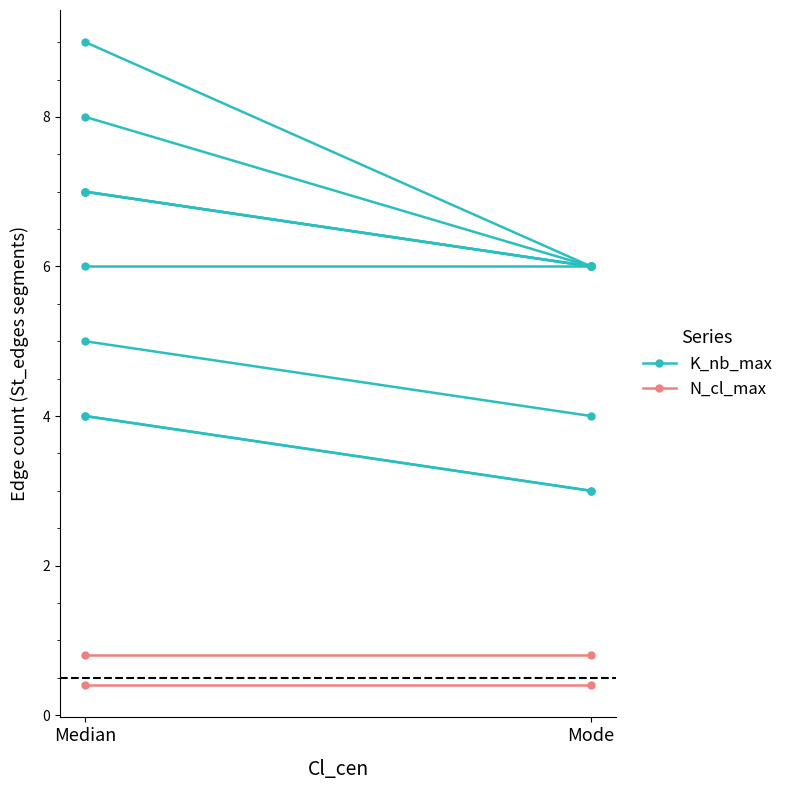

Which series has the largest total across all categories?

K_nb_max